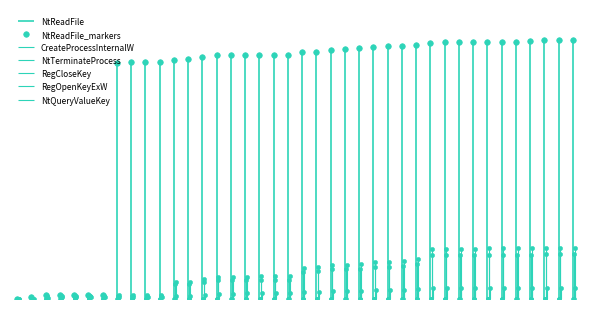

What is the average value?

416269